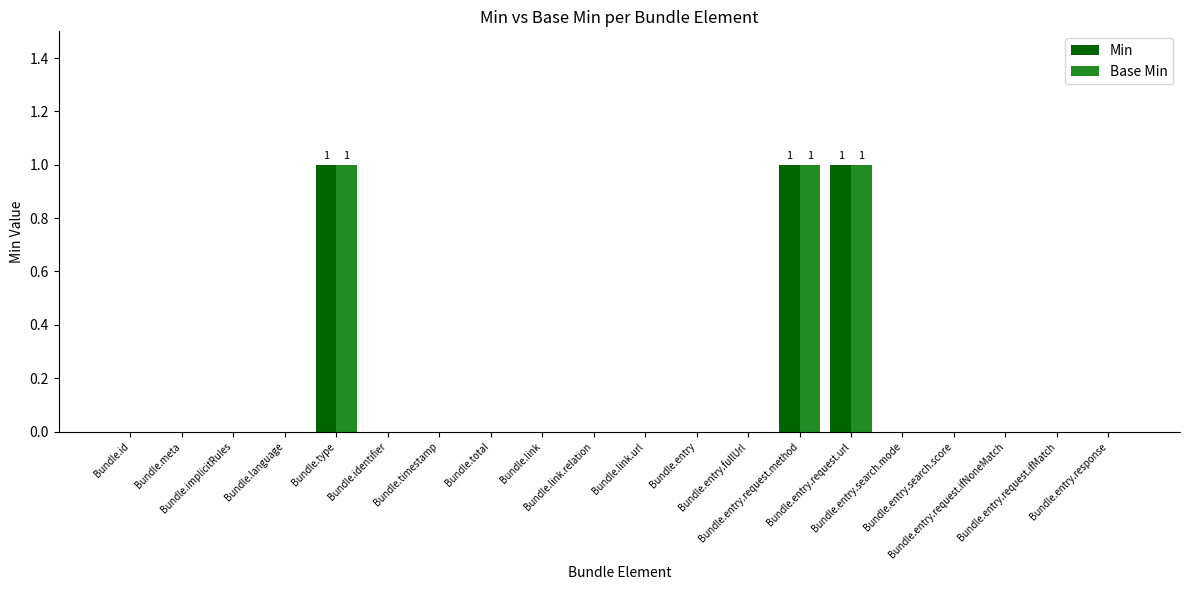

Is it true that Min equals 1 at Bundle.type?

True